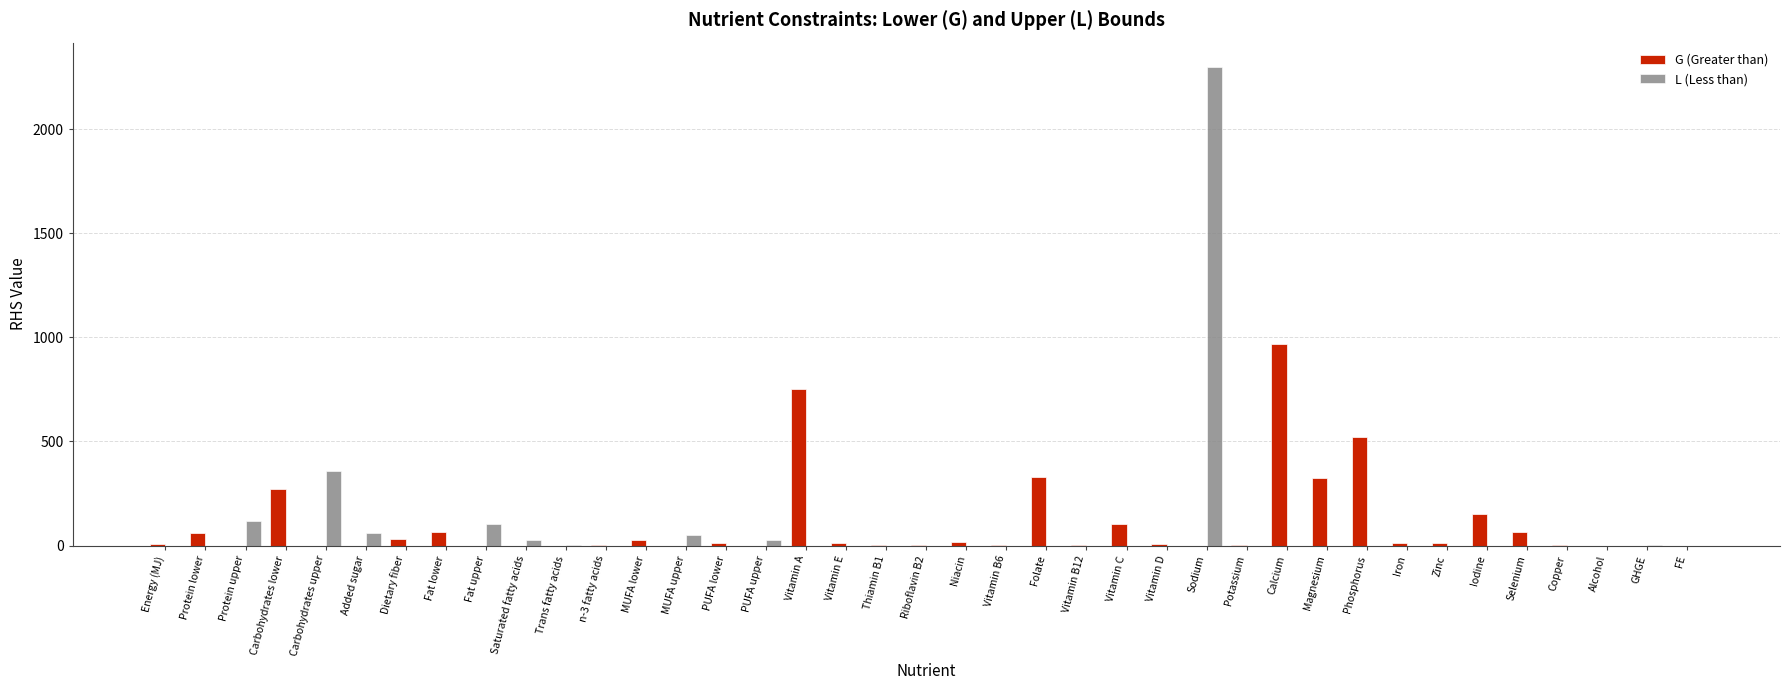

The value of G (Greater than) at Trans fatty acids is 0.0. True or false?

True